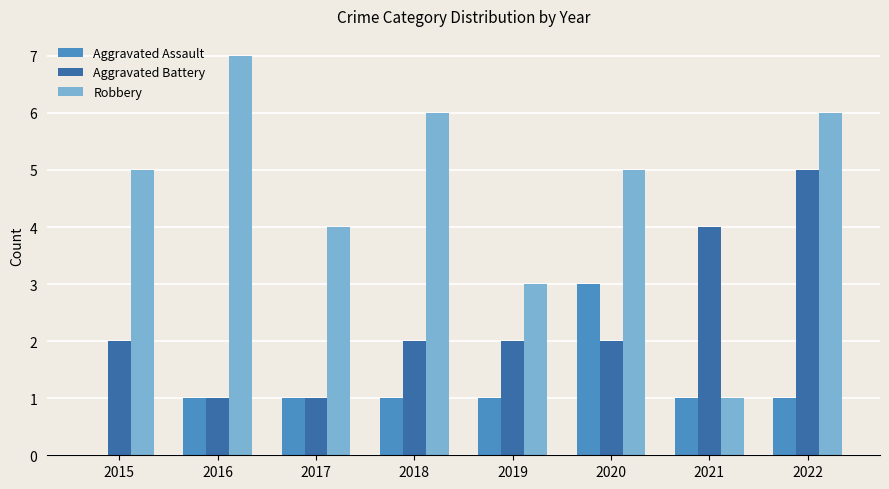

What is the sum of all Robbery values?

37